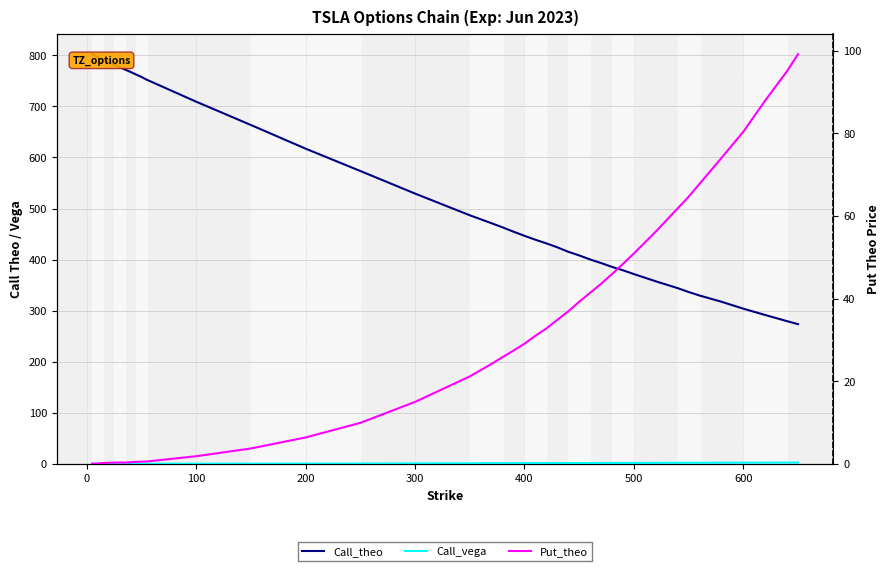

True or false: Call_vega has more than 2 interior local peaks.

False